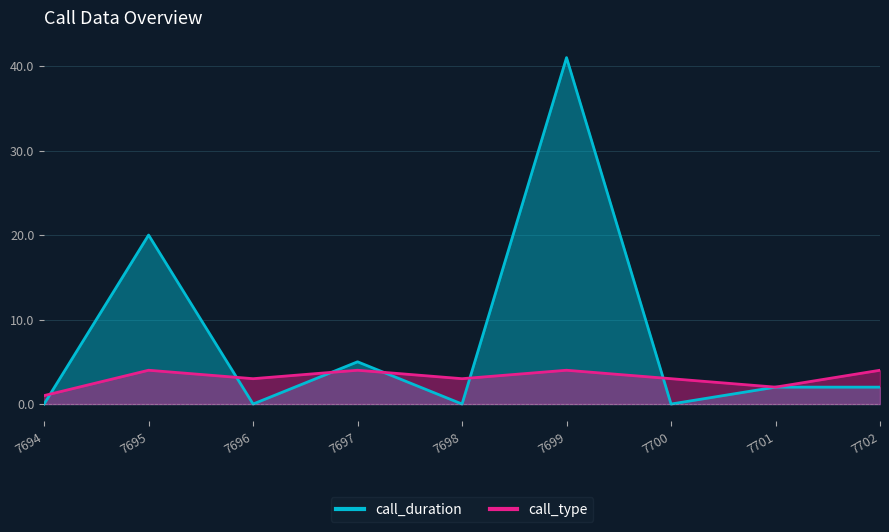

Count the number of categories in the chart.

9